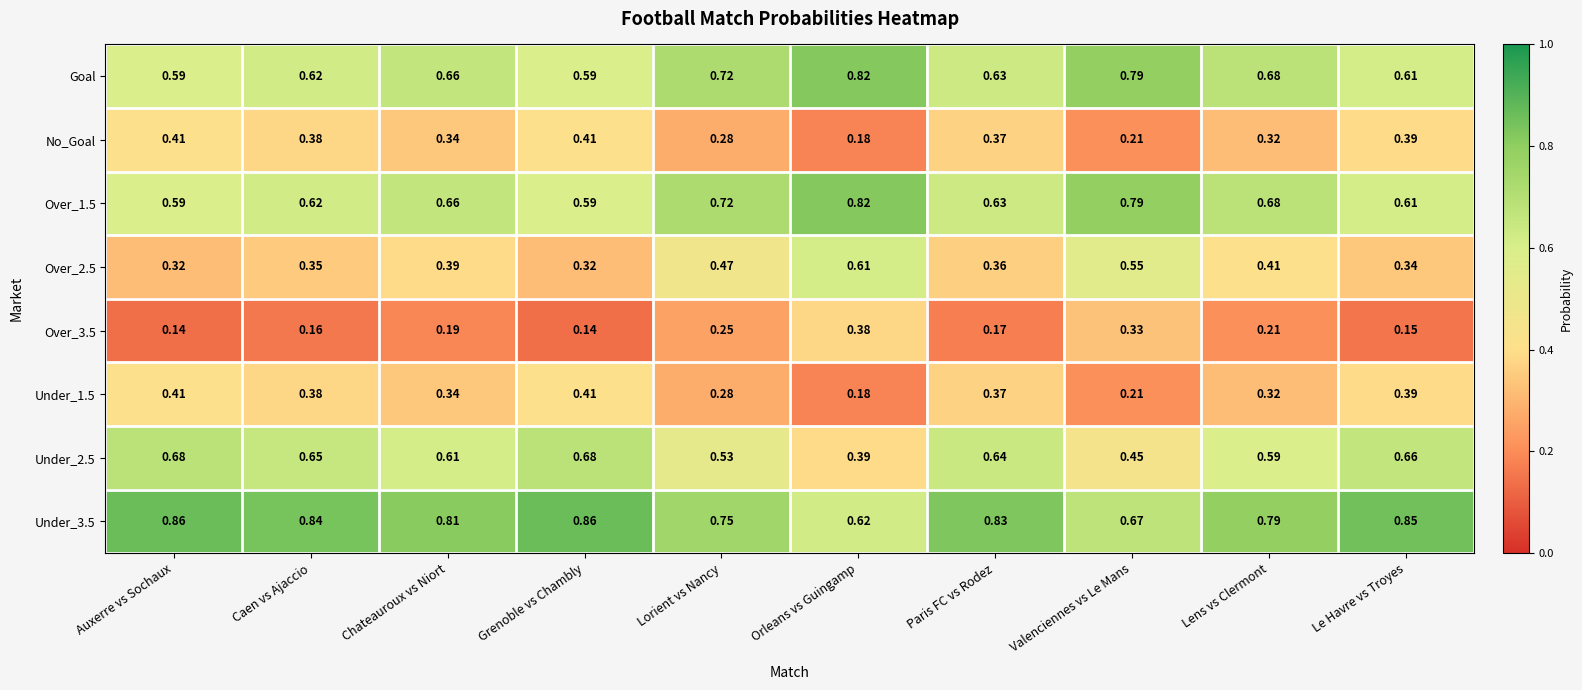

Where is Under_1.5 nearest to the value 0?

Orleans vs Guingamp